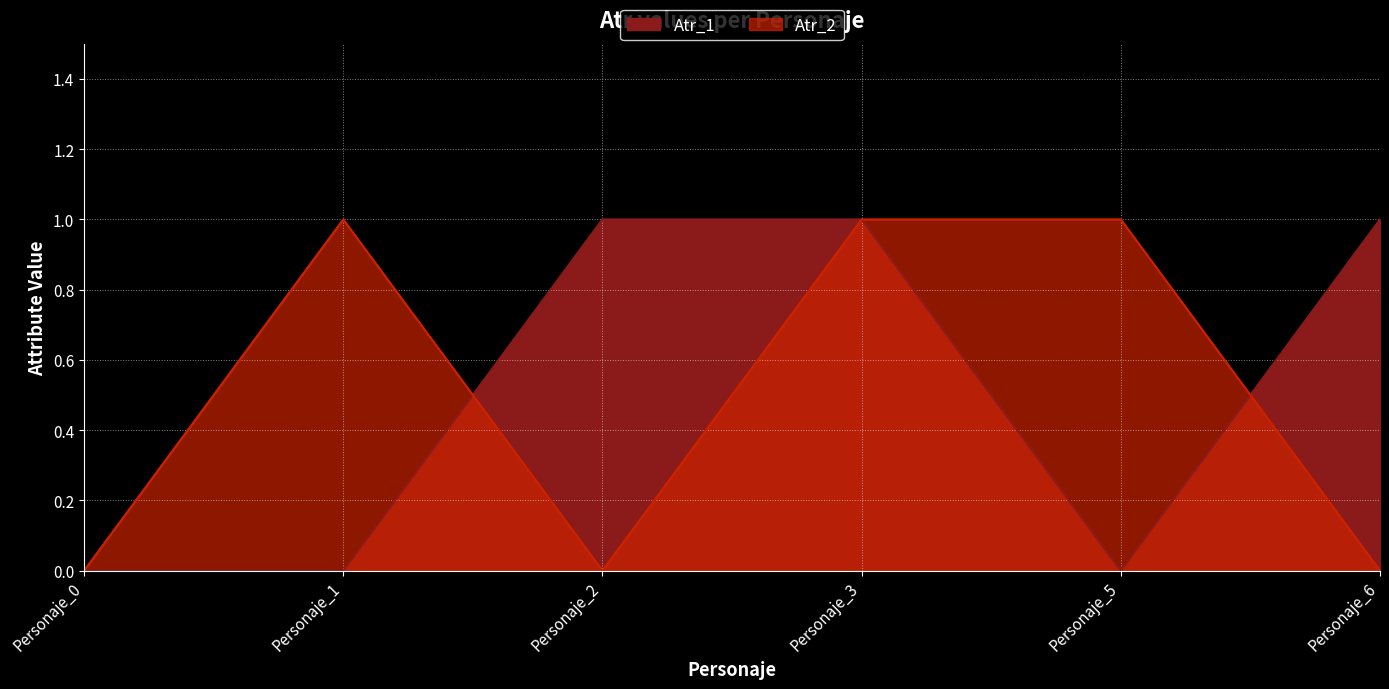

How many intersections are there between Atr_1 and Atr_2?

2